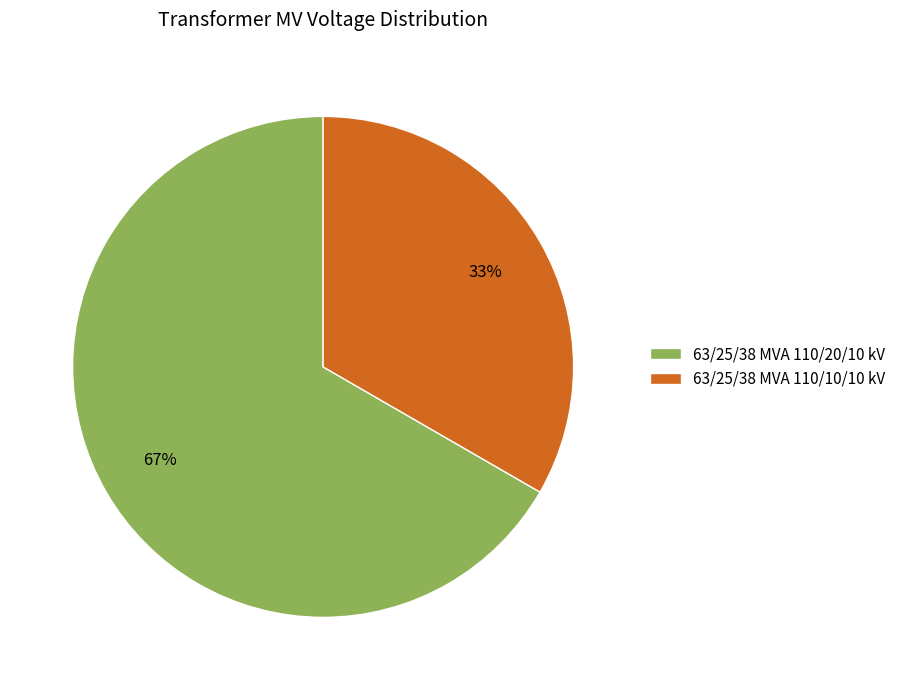

Does 63/25/38 MVA 110/10/10 kV represent more than half of the total?

No